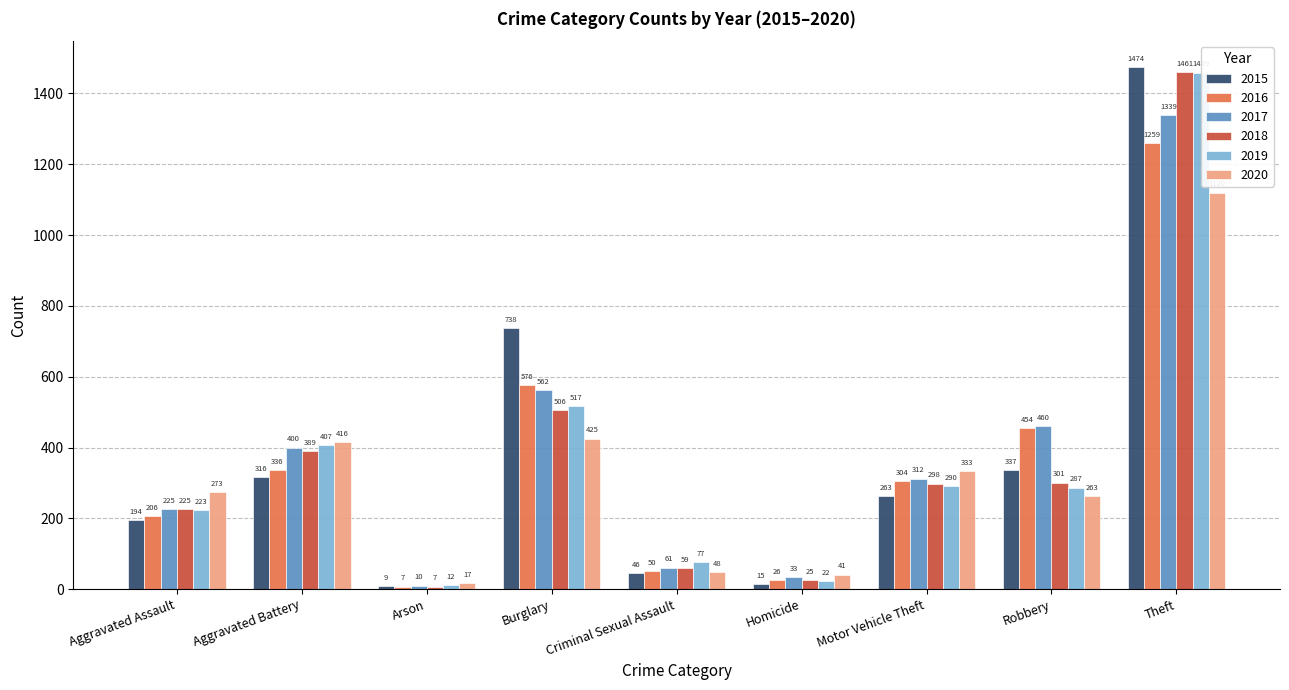

Which series has the largest total across all categories?

2017